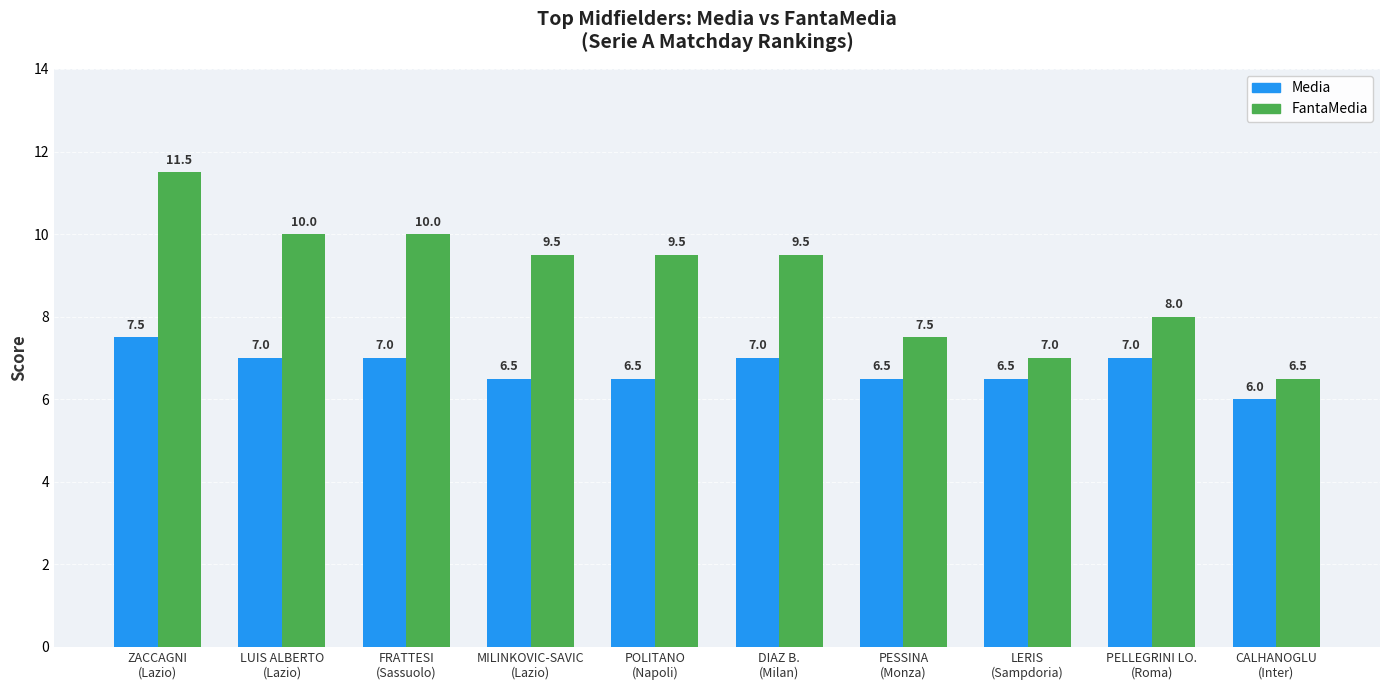

Which category has the lowest value in the Media series?

CALHANOGLU
(Inter)